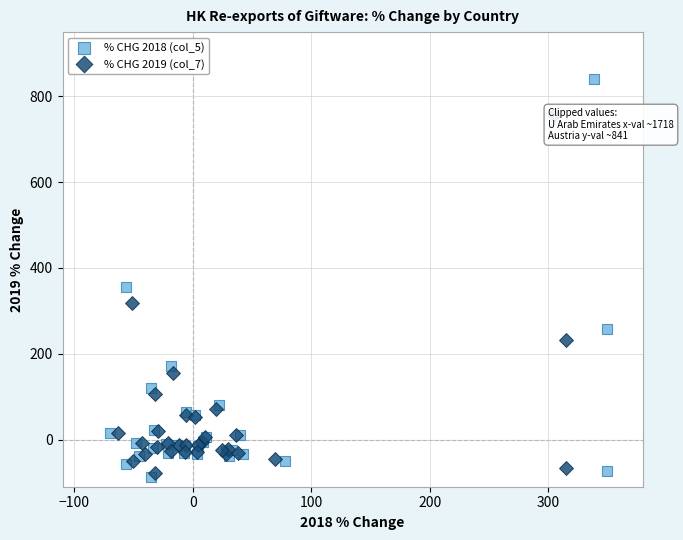

Which series contains the lowest Y value?

% CHG 2018 (col_5)